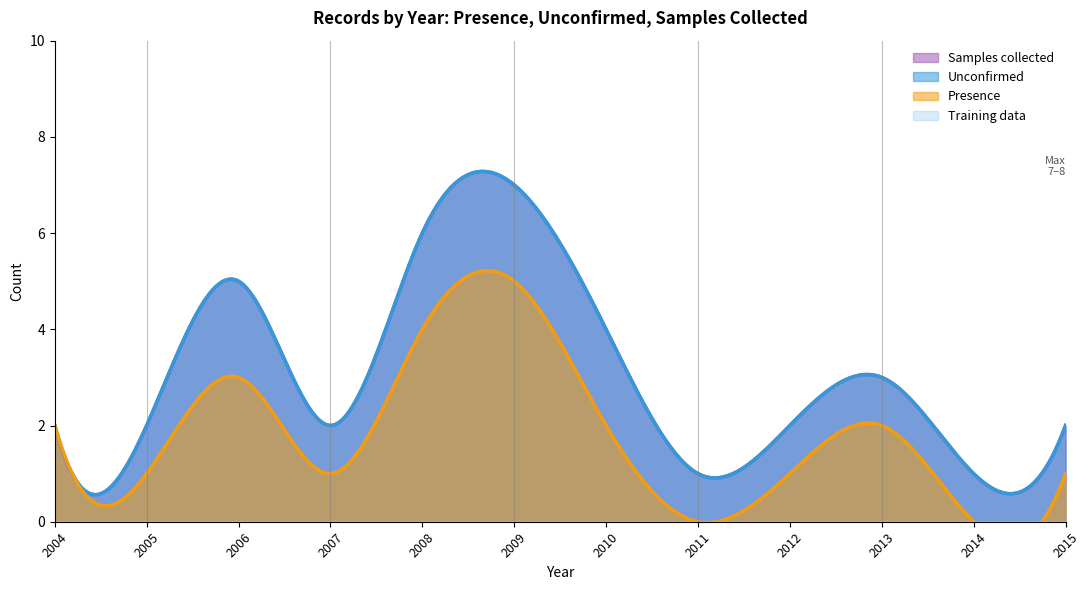

List the series in order of their peak value, highest first.

Unconfirmed, Samples collected, Presence, Training data